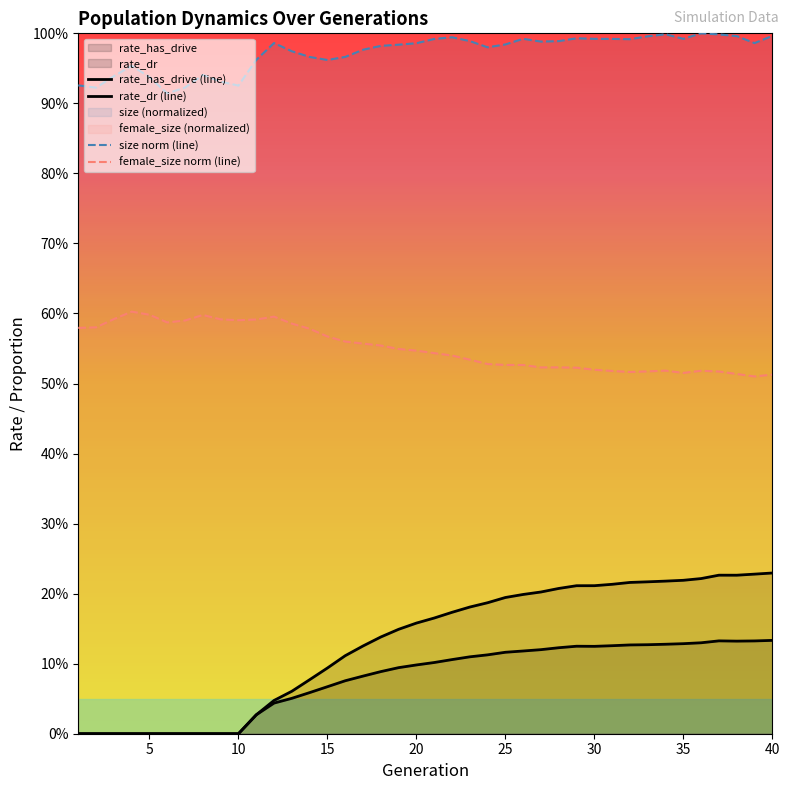

At how many categories does at least one series exceed 0?

40